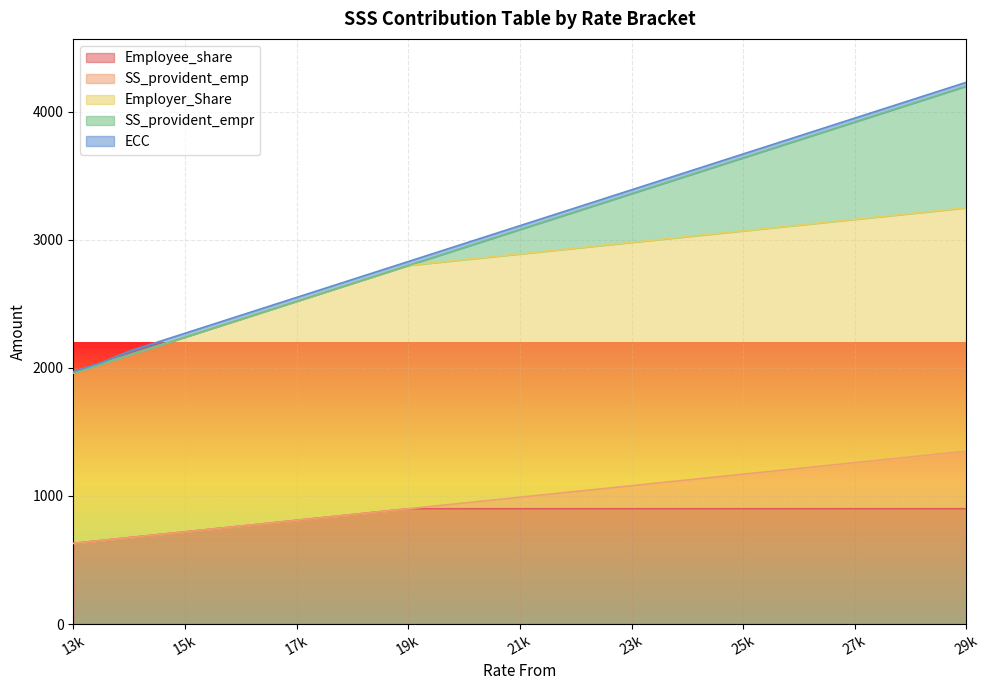

What is the highest value of the Employee_share series?

900.0